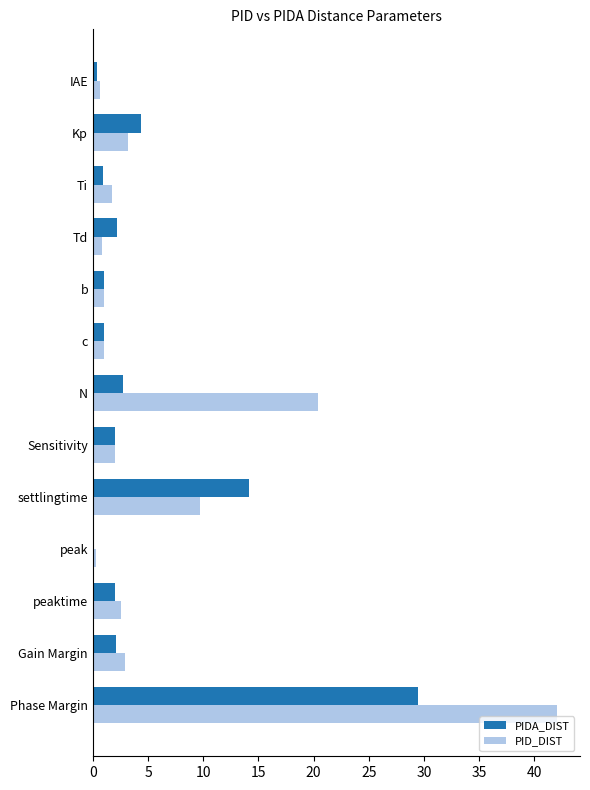

What is the average value of the PIDA_DIST series?

4.8